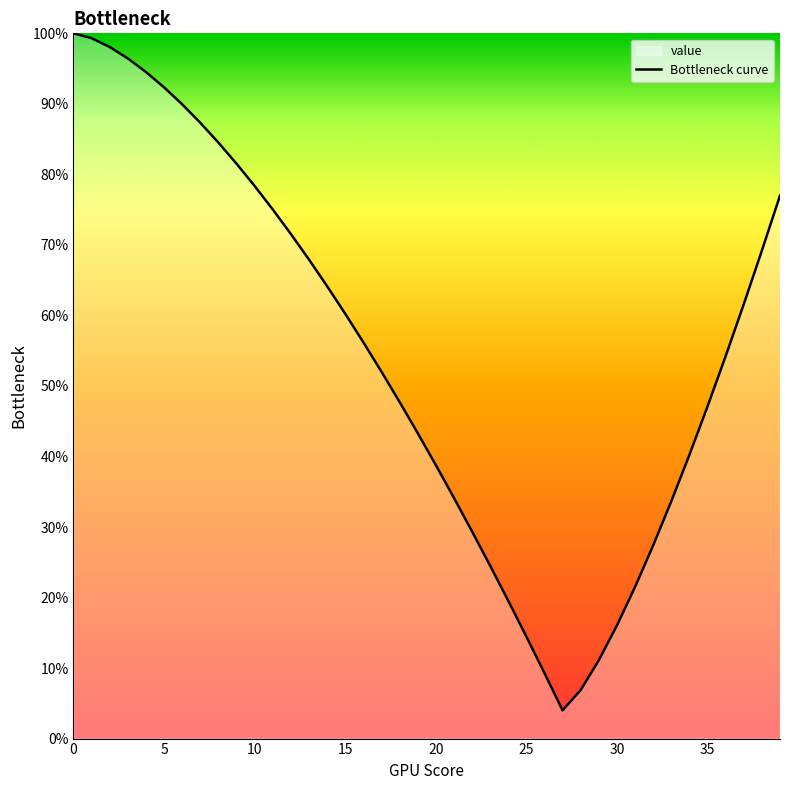

Does the chart have visible grid lines?

No